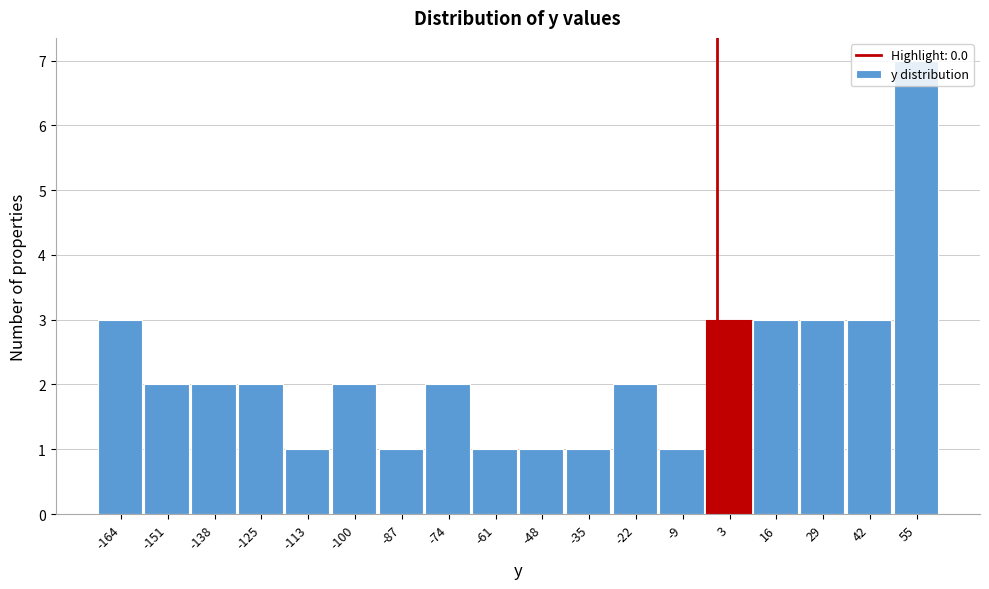

Which range on the x-axis has the tallest bar?

48 to 62